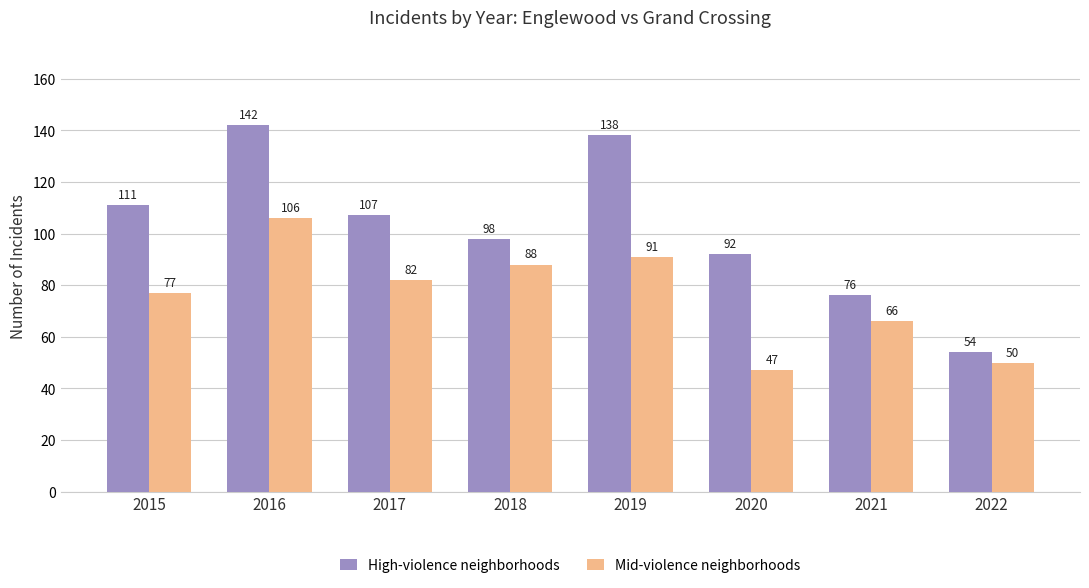

What is the smallest value displayed?

47